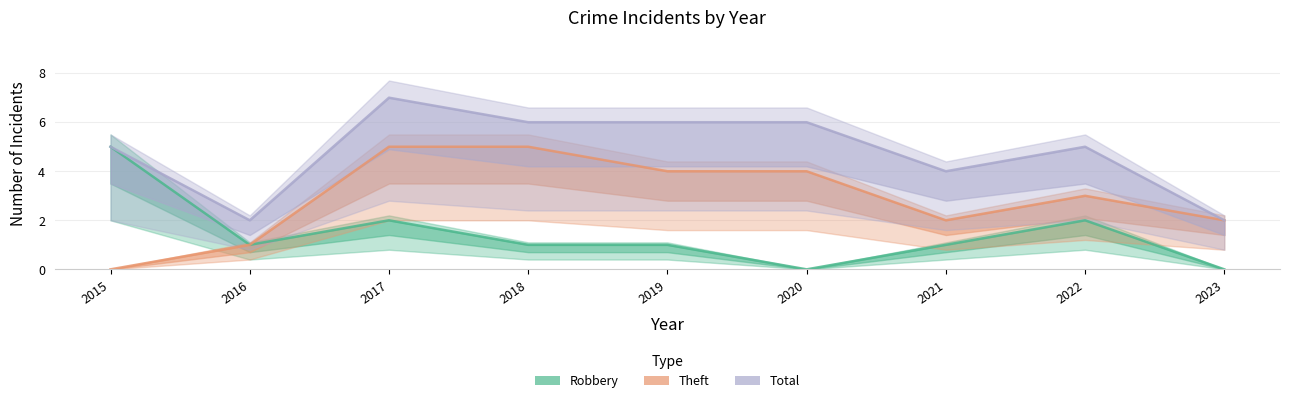

Reading left to right, transcribe all the data shown in this chart.

Robbery: 5	1	2	1	1	0	1	2	0
Theft: 0	1	5	5	4	4	2	3	2
Total: 5	2	7	6	6	6	4	5	2